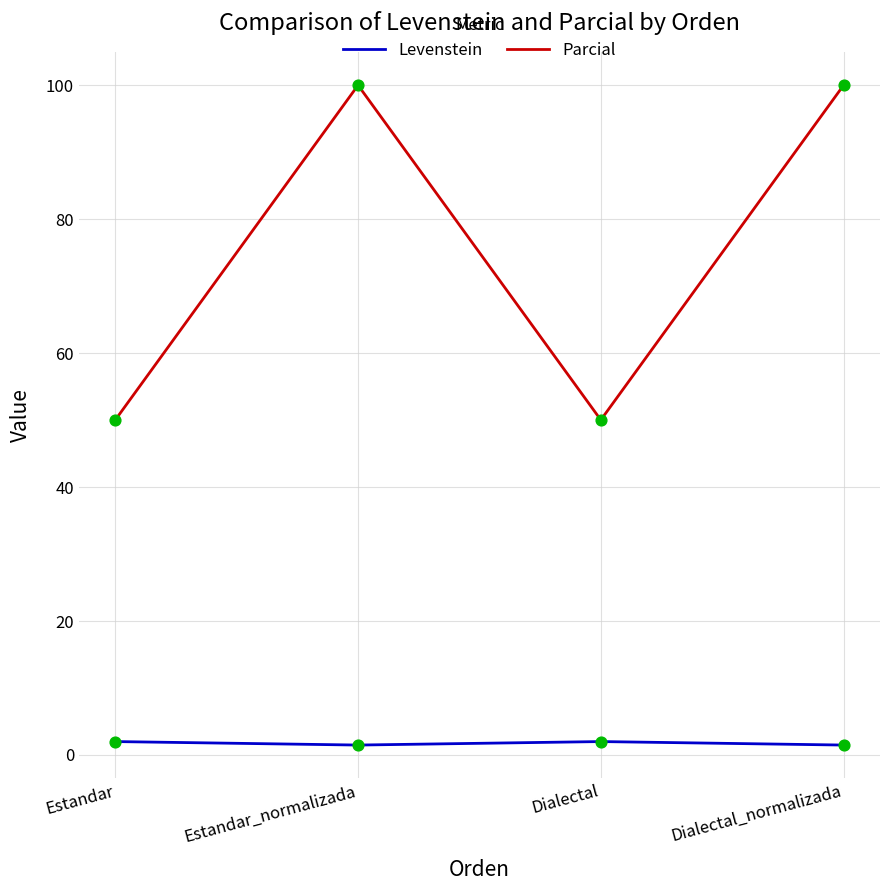

What is the total value across all series at Estandar_normalizada?

101.4